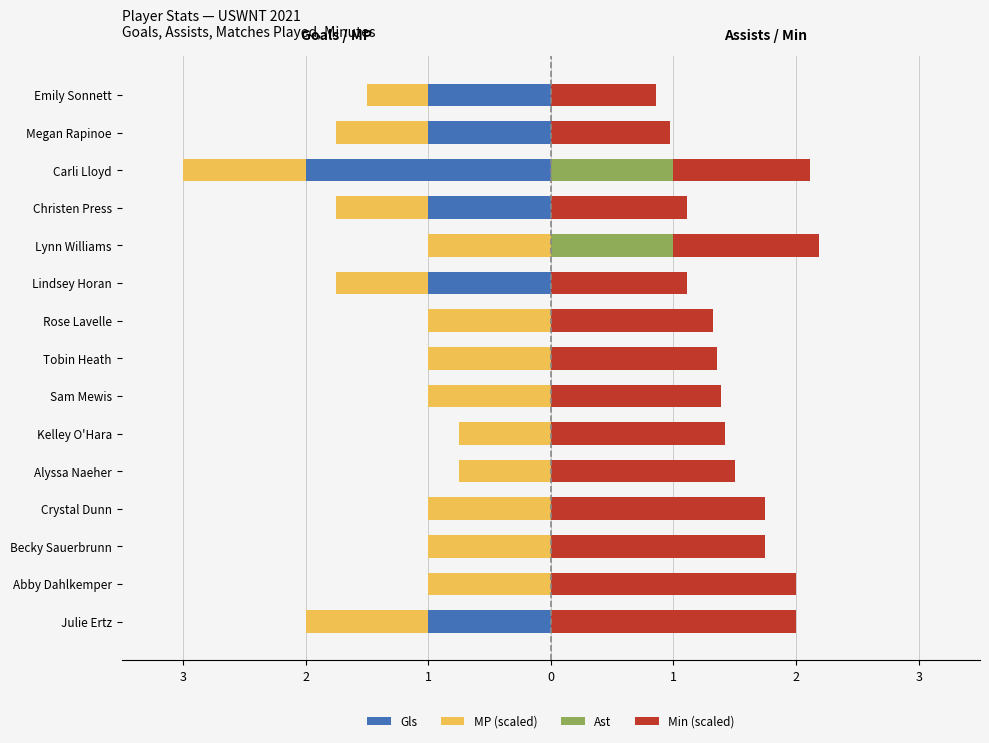

The value of Min (scaled) at Alyssa Naeher is 2.2. True or false?

False